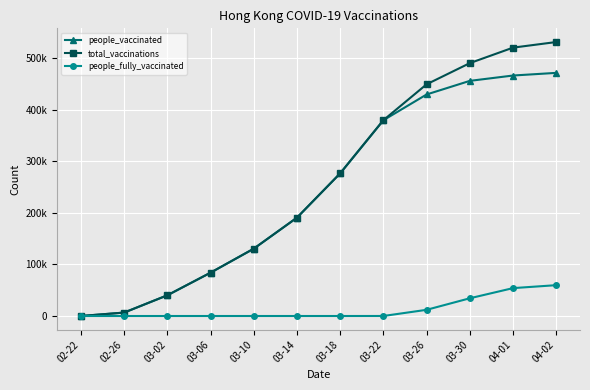

Which series changed the most between 03-02 and 03-10?

total_vaccinations